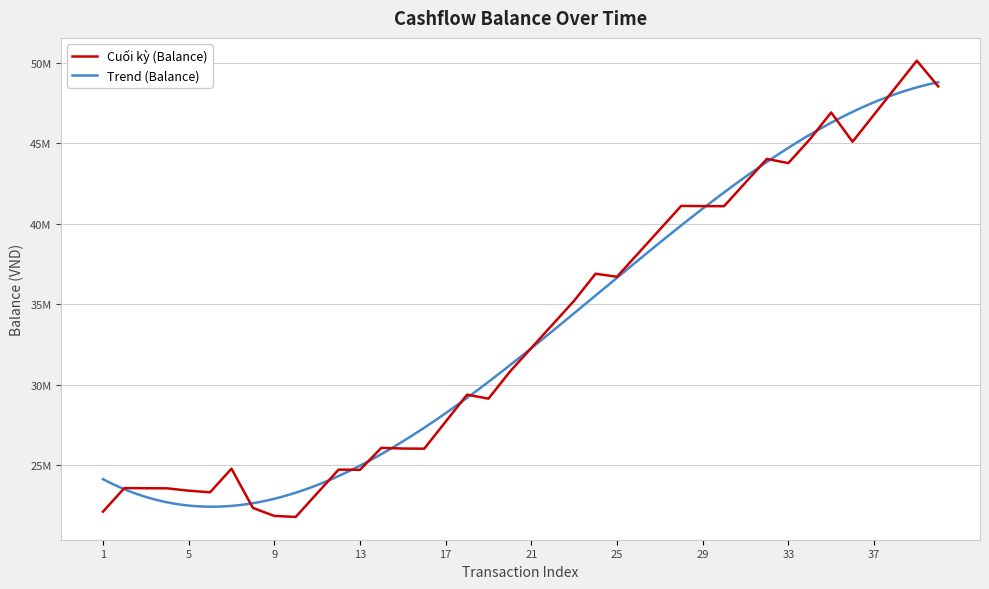

Reading left to right, transcribe all the data shown in this chart.

22096000	23566000	23555000	23548000	23403000	23300000	24770000	22331000	21831000	21771000	23241000	24711000	24701000	26066000	26024000	26014000	27694000	29374000	29126500	30806500	32276500	33746500	35216500	36896500	36706500	38176500	39646500	41116500	41102500	41097500	42567500	44037500	43776500	45246500	46926500	45106500	46786500	48466500	50146500	48546500